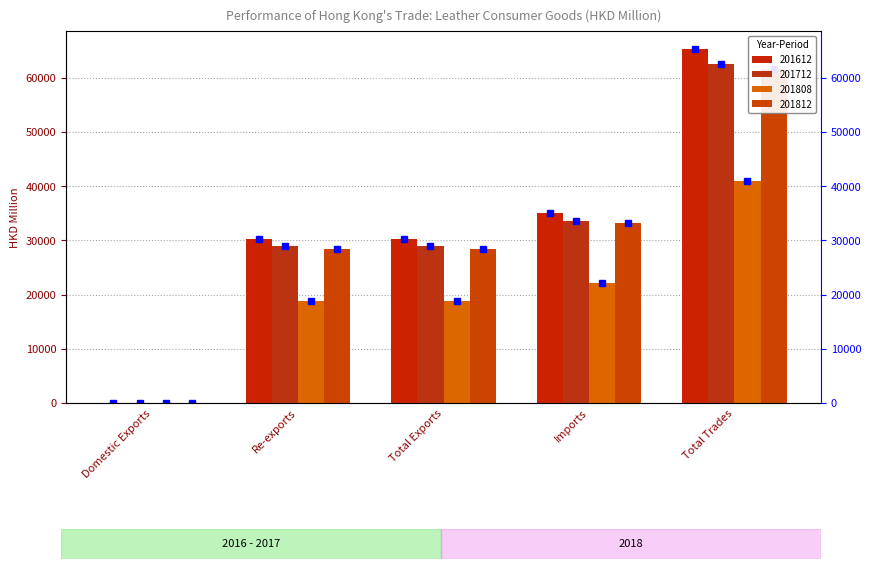

What is the sum of all 201612 values?

160987.4